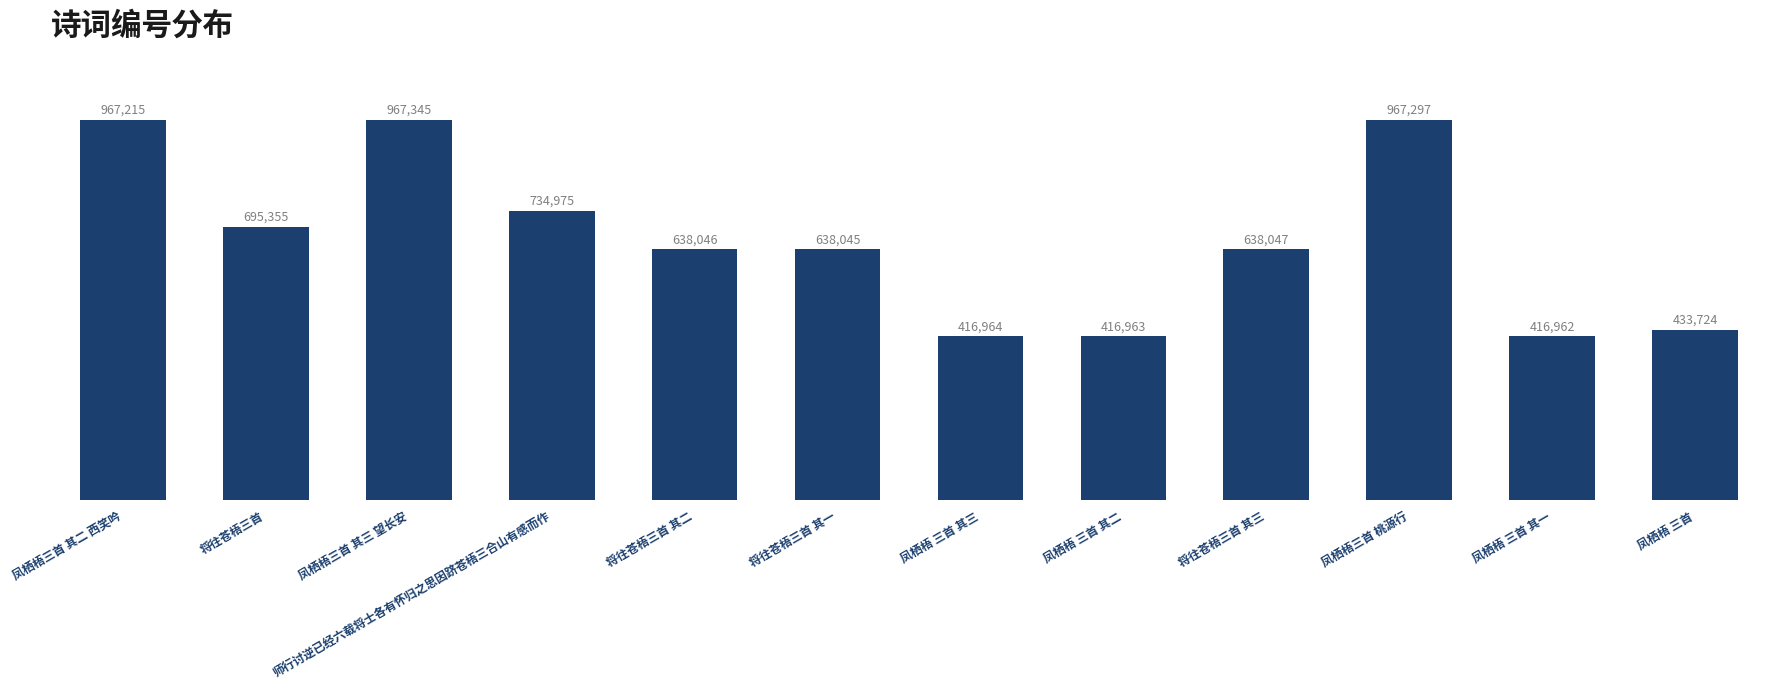

How many bars are there in total?

12